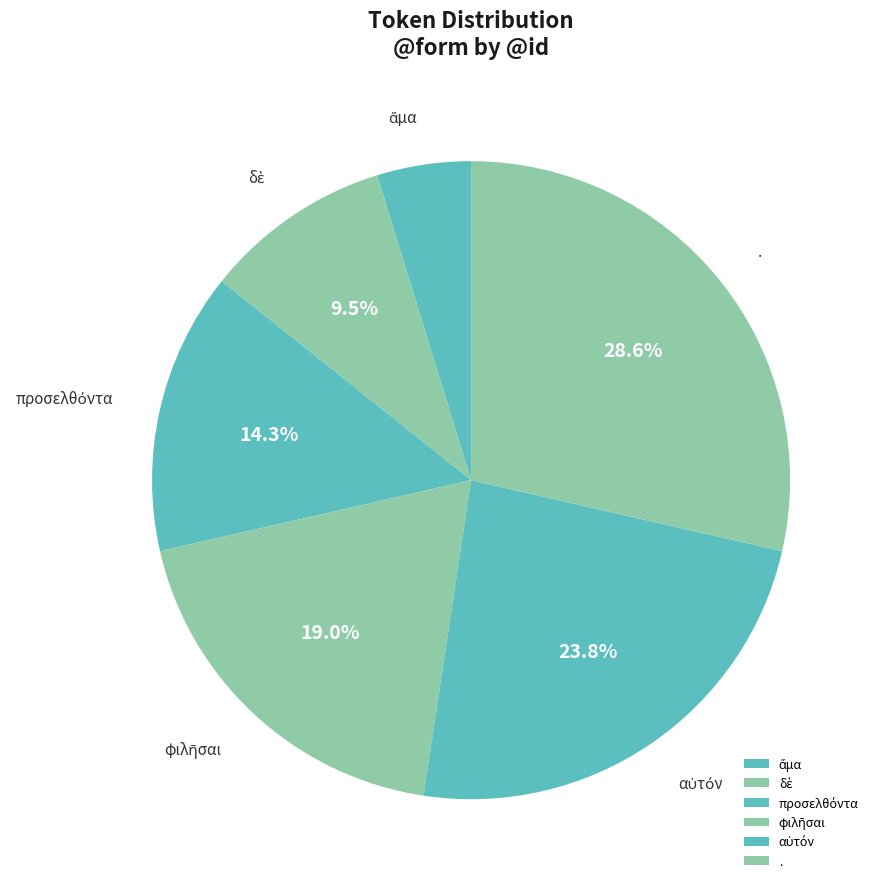

Is there a majority slice in this chart?

No